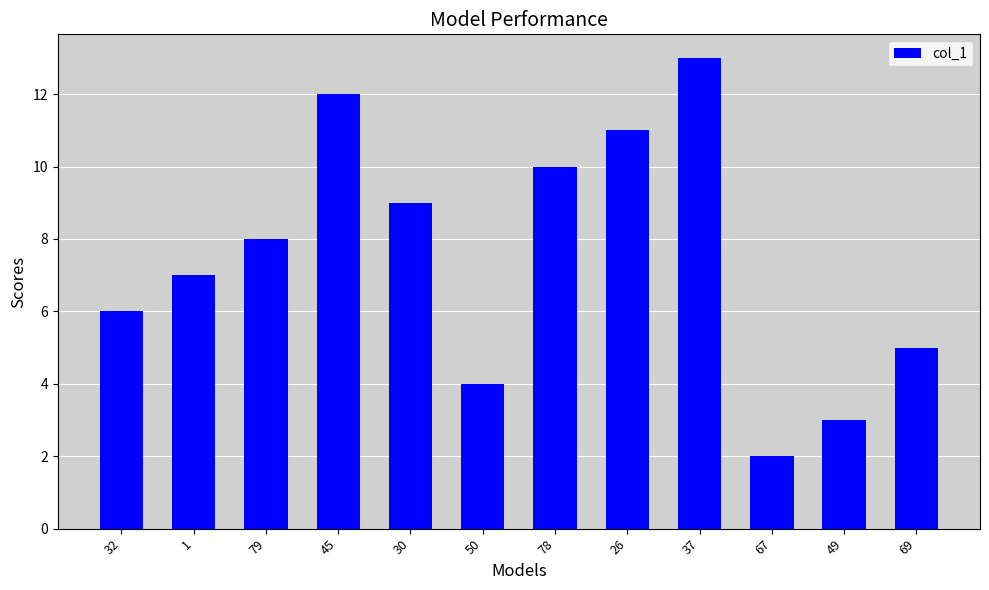

Reading right to left, list all the values displayed in this chart.

69=5.0	49=3.0	67=2.0	37=13.0	26=11.0	78=10.0	50=4.0	30=9.0	45=12.0	79=8.0	1=7.0	32=6.0